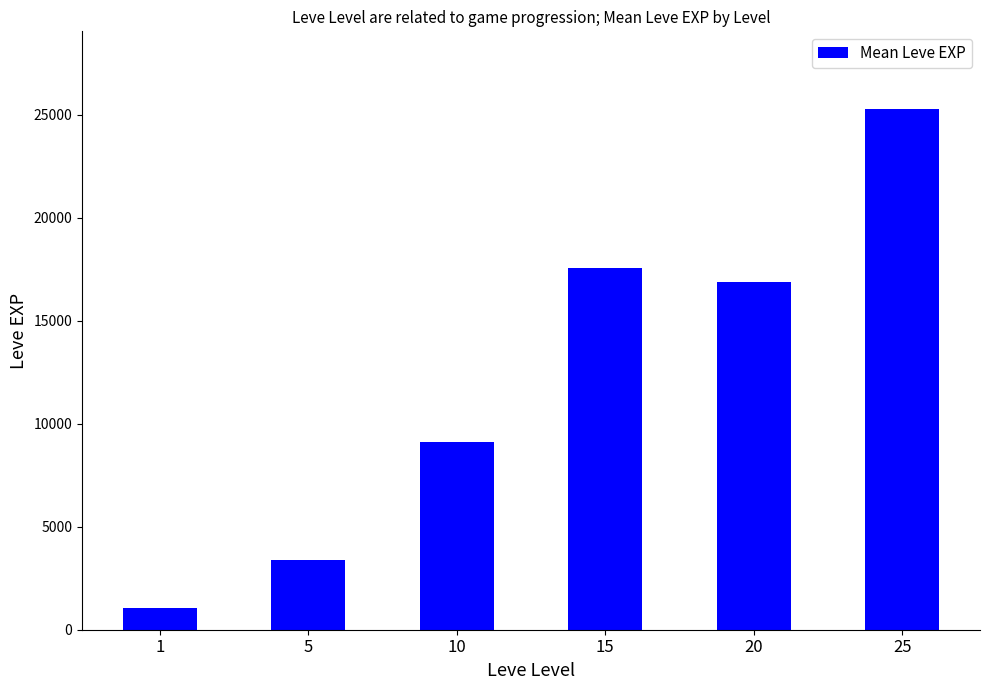

Where is the data nearest to the value 13149?

20